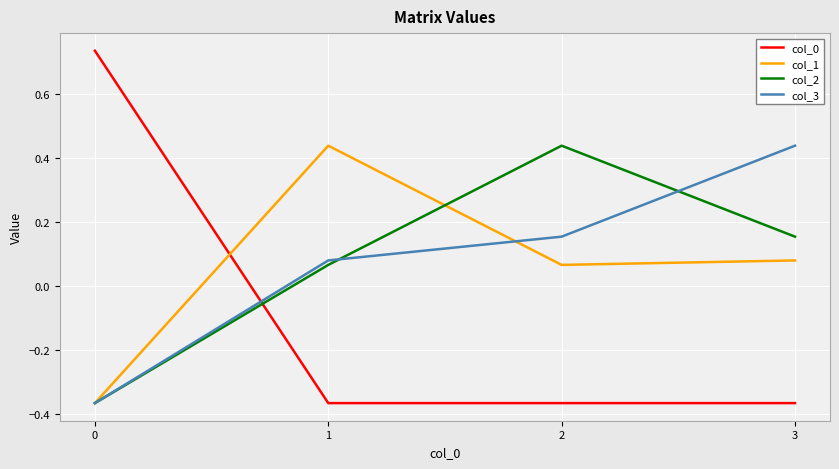

Between which two adjacent categories do col_0 and col_2 first intersect?

0 and 1